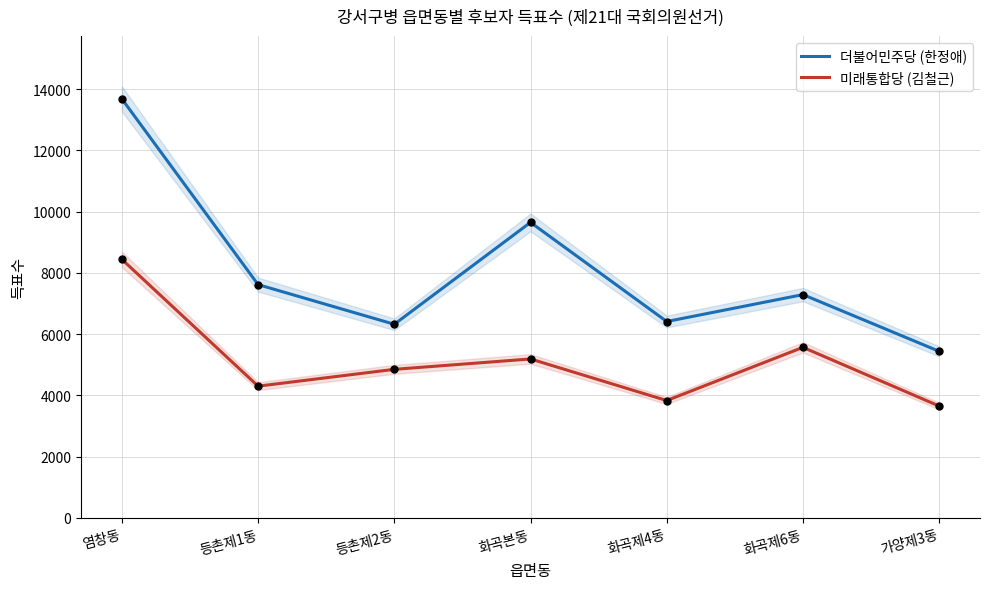

What is the total value across all series at 화곡본동?

14839